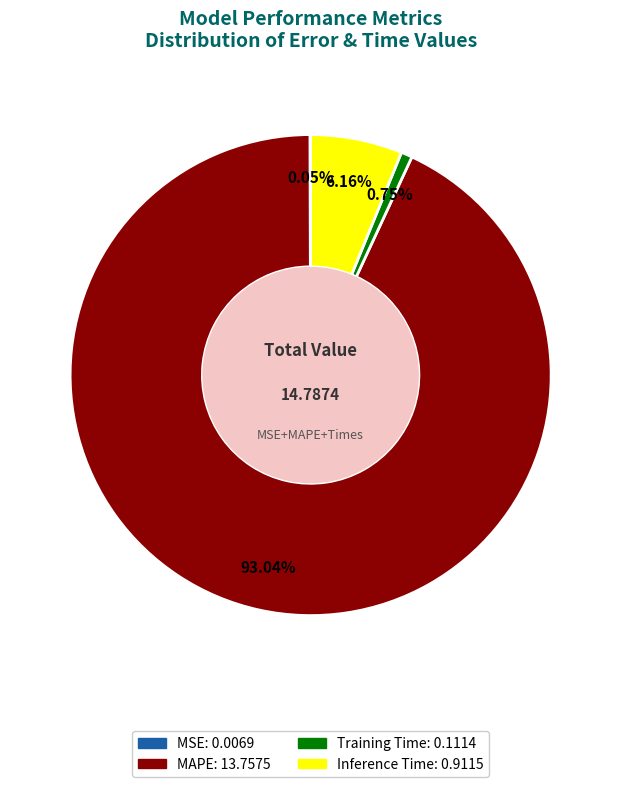

To the nearest percent, what percentage of the pie is Training Time?

1%